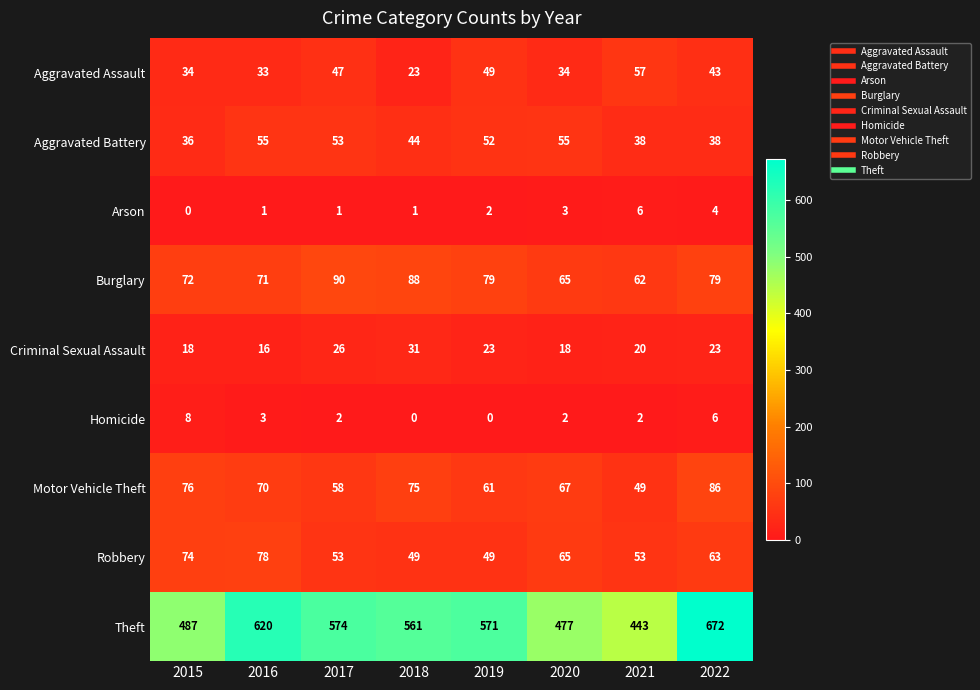

Which series has the largest range (max minus min)?

Theft